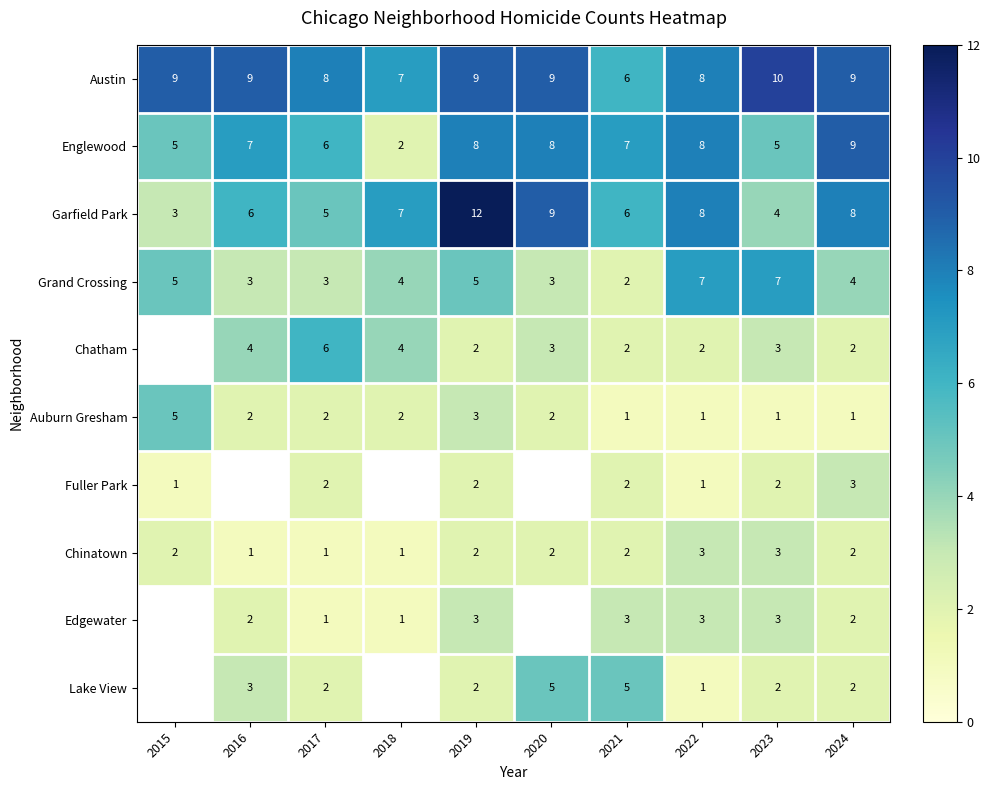

True or false: Englewood has a value of 7 at 2016.

True